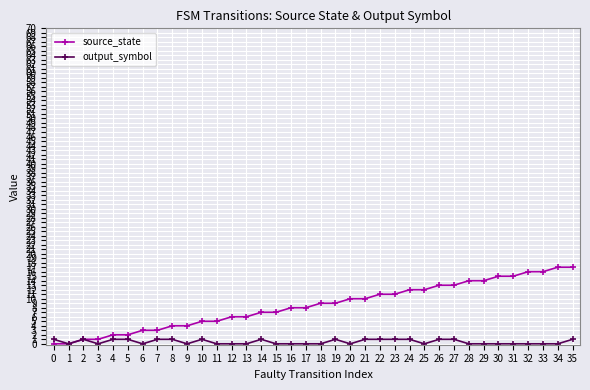

True or false: output_symbol has more than 2 points higher than both neighbors.

True